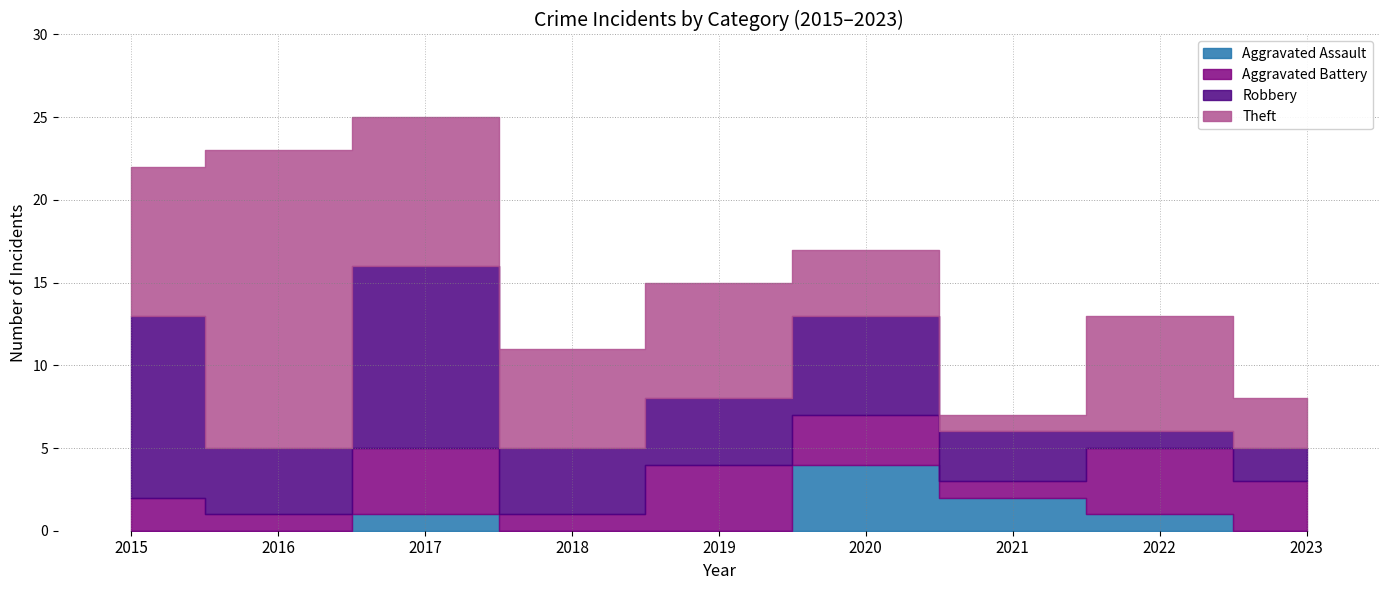

What is the value of the Theft bar at the 3rd from the left?

9